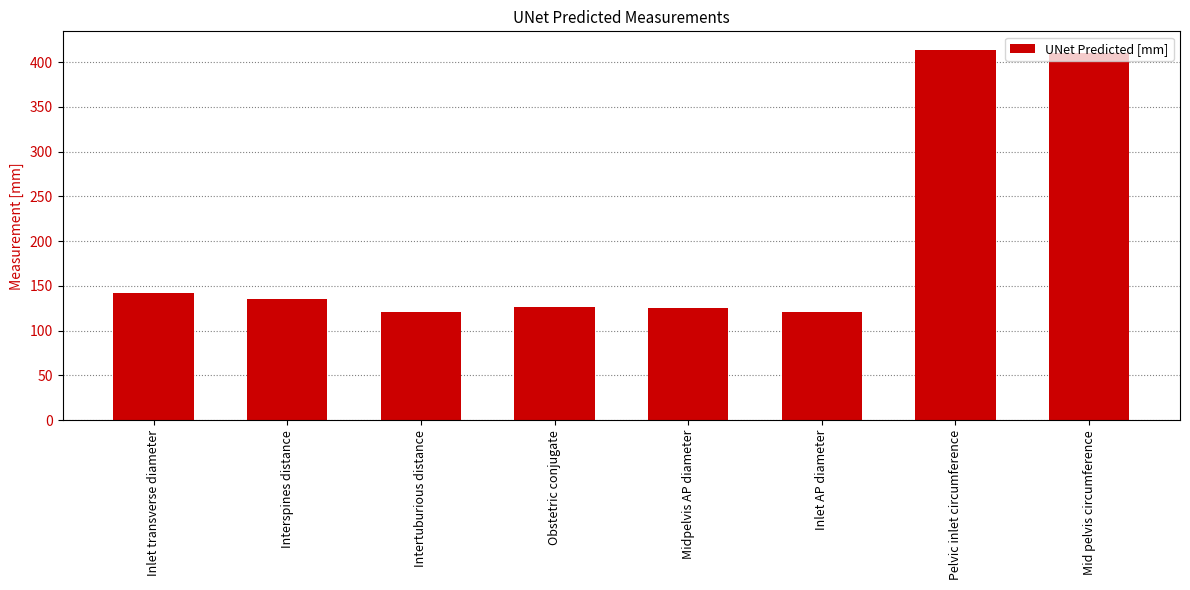

What is the ratio of the value at Intertuburious distance to the value at Pelvic inlet circumference?

0.3